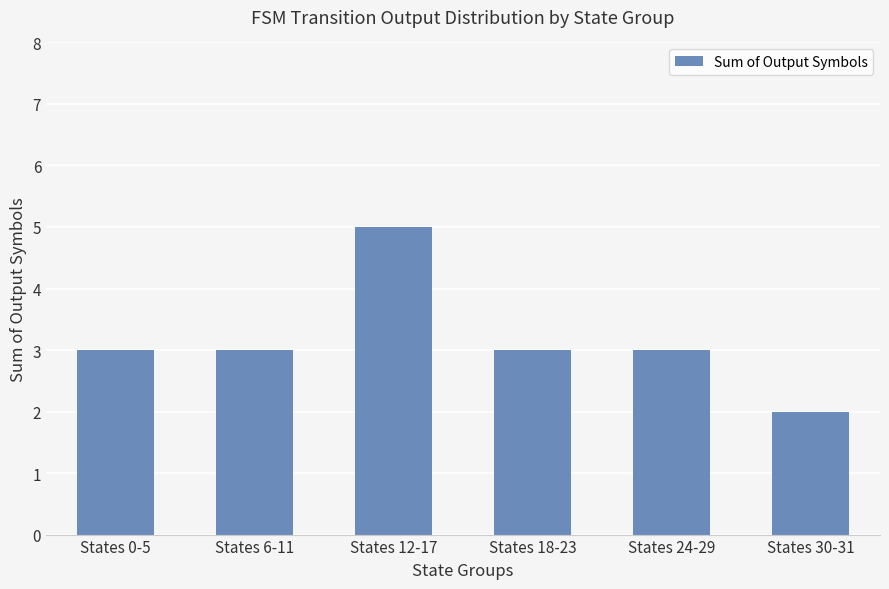

The chart shows a value of 4 at States 18-23. True or false?

False